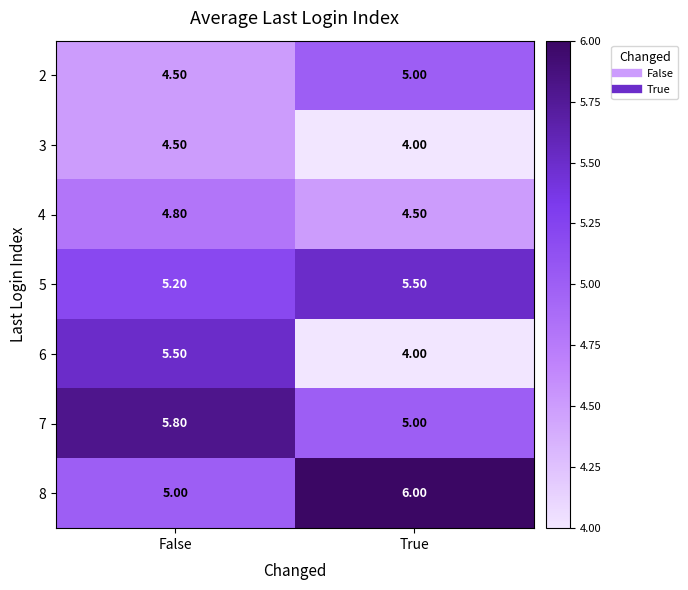

Is the value of 6 at True greater than the value of 5 at False?

No